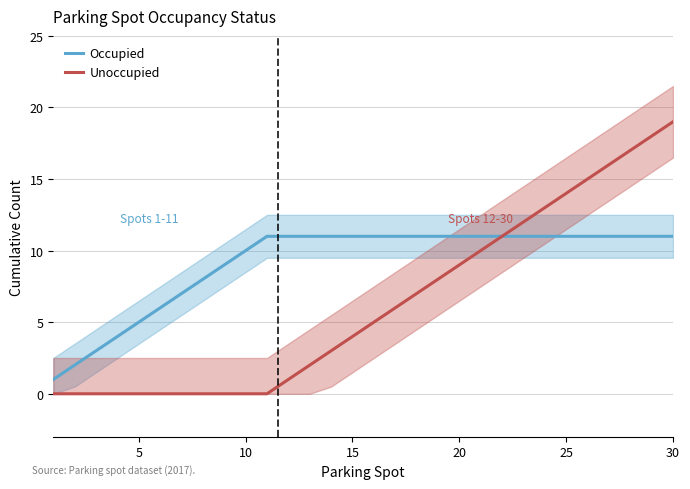

True or false: Unoccupied has a value of 14 at 20.

False